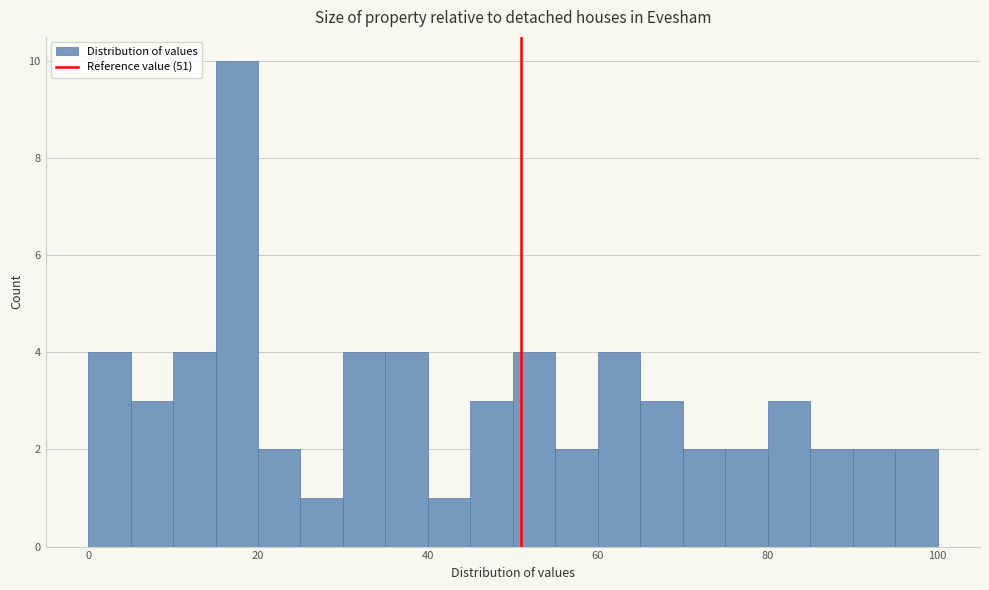

Read against the x-axis, roughly where is the centre of the tallest bar?

18